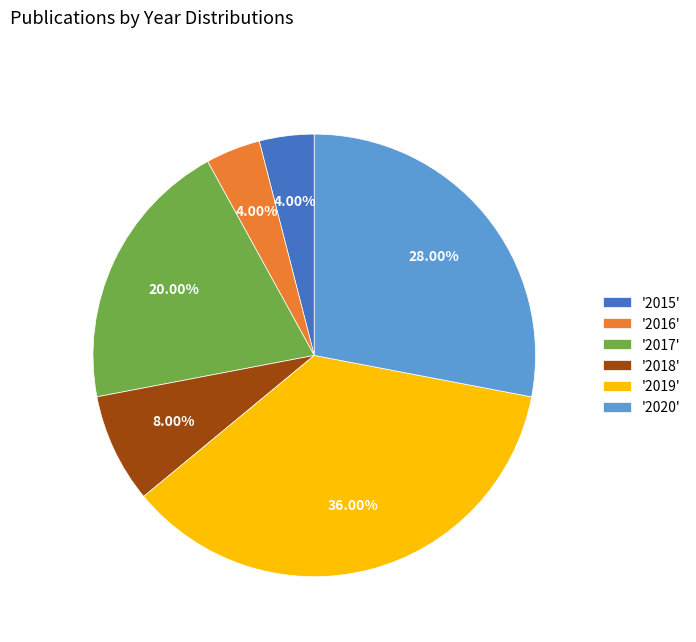

Between '2020' and '2019', which is larger?

'2019'